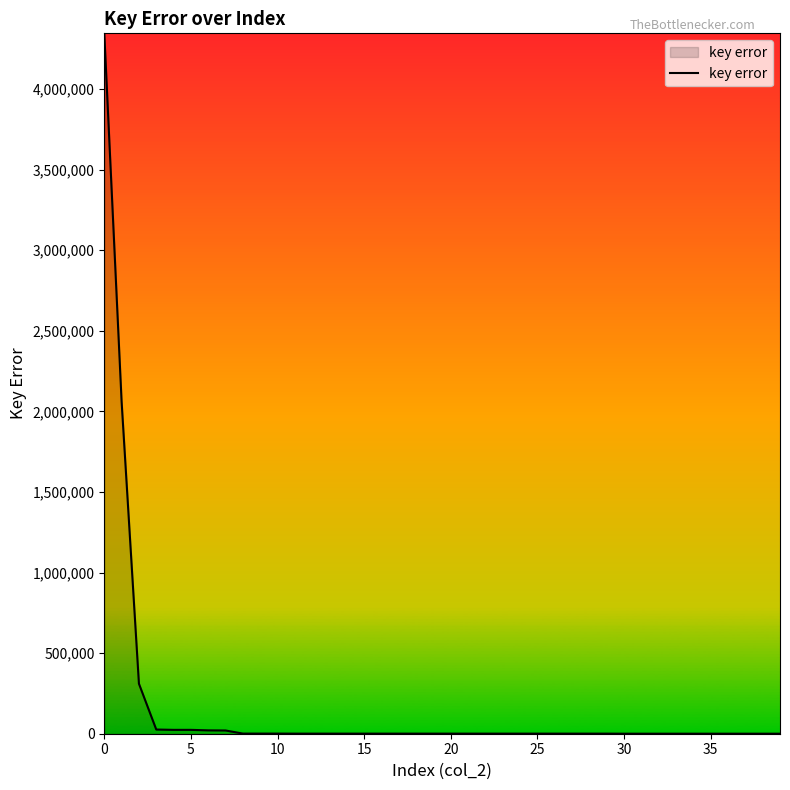

What is the maximum value shown in the chart?

4344734